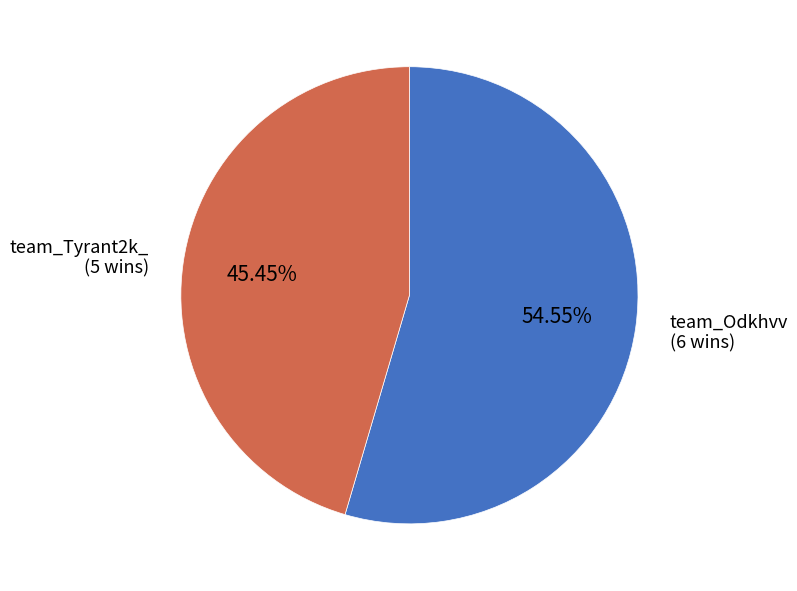

Is there a majority slice in this chart?

Yes